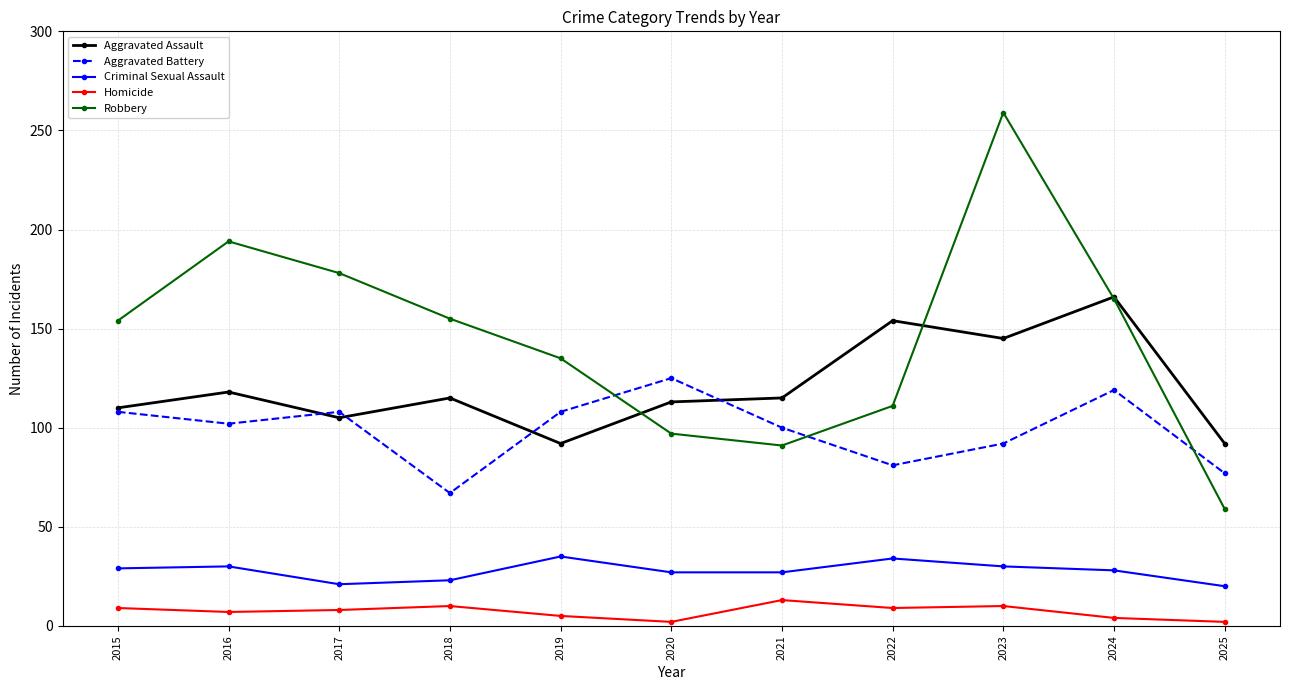

Count the number of data series in this chart.

5